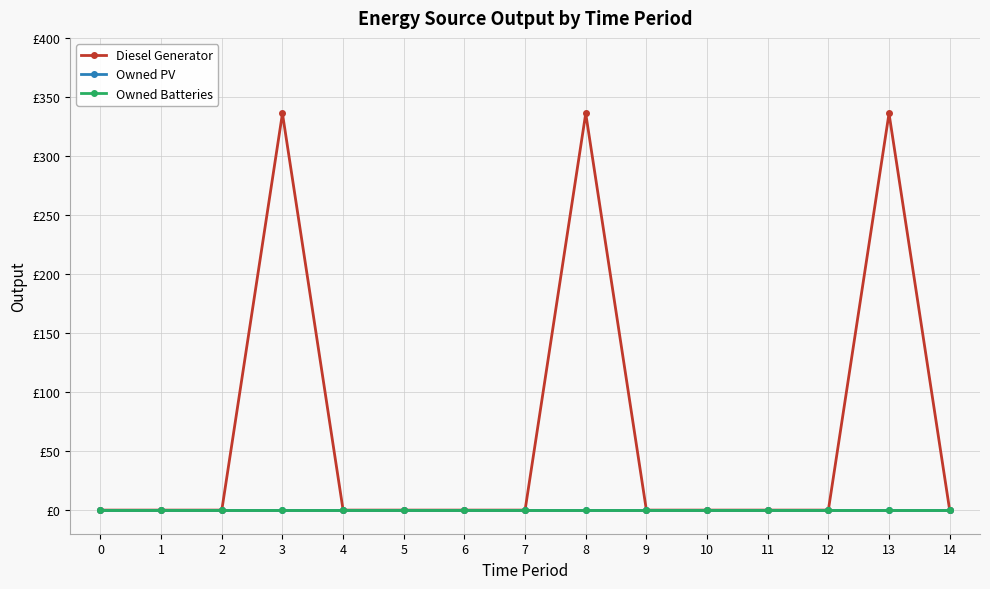

True or false: Diesel Generator and Owned PV intersect in this chart.

False